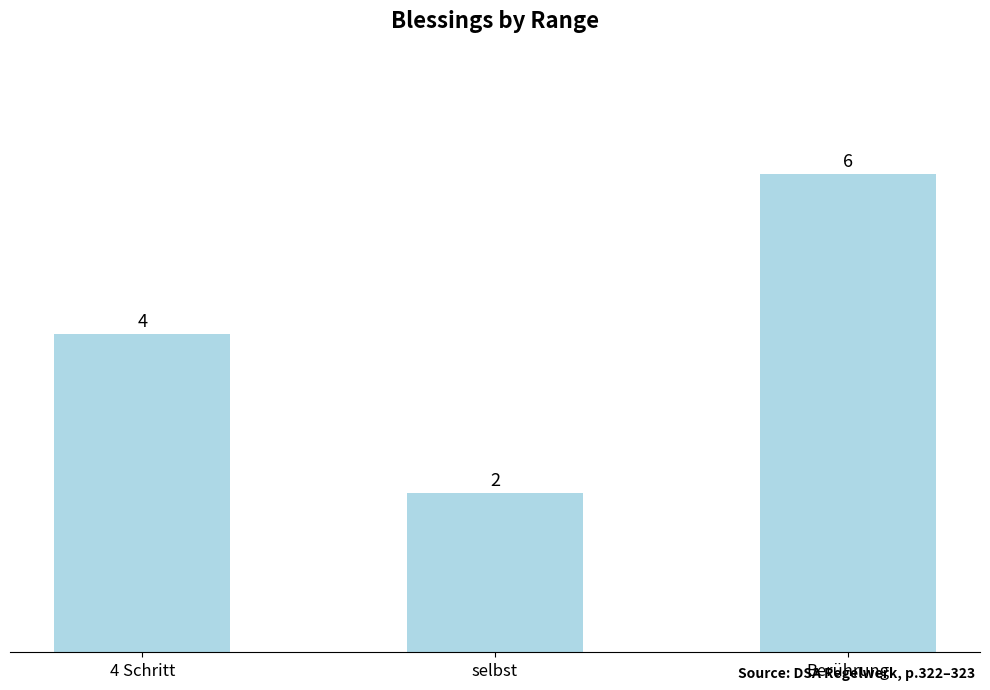

Between Berührung and selbst, which is larger?

Berührung